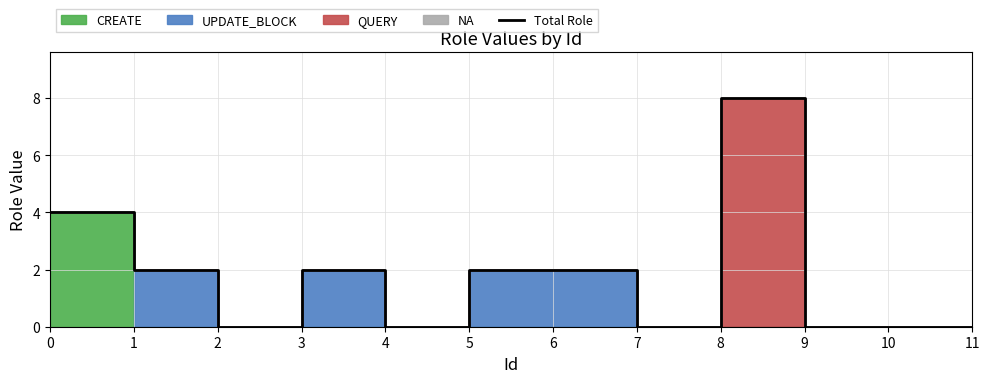

Where is the first local maximum?

3